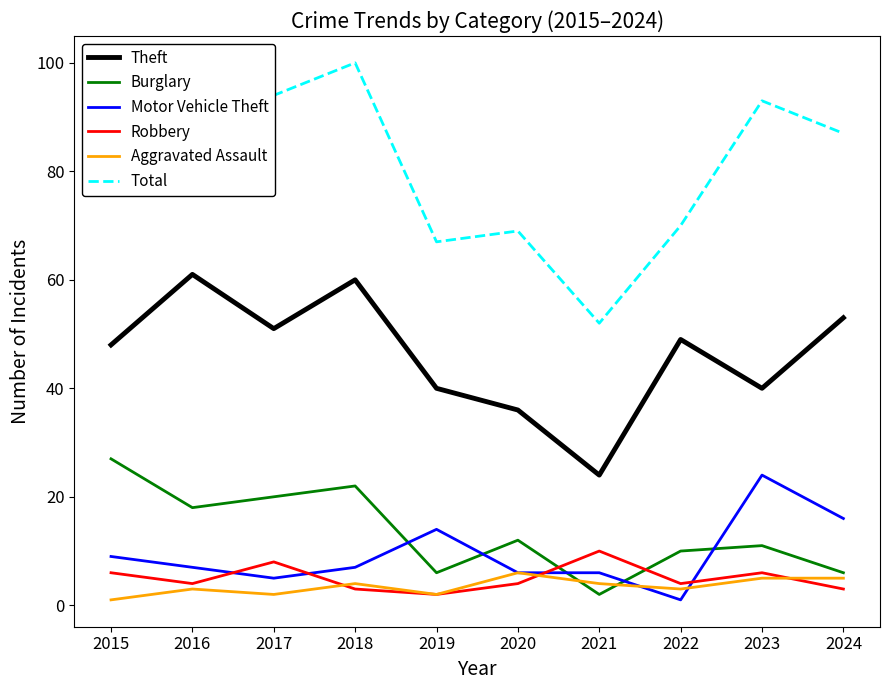

True or false: Motor Vehicle Theft and Total cross at least once.

False